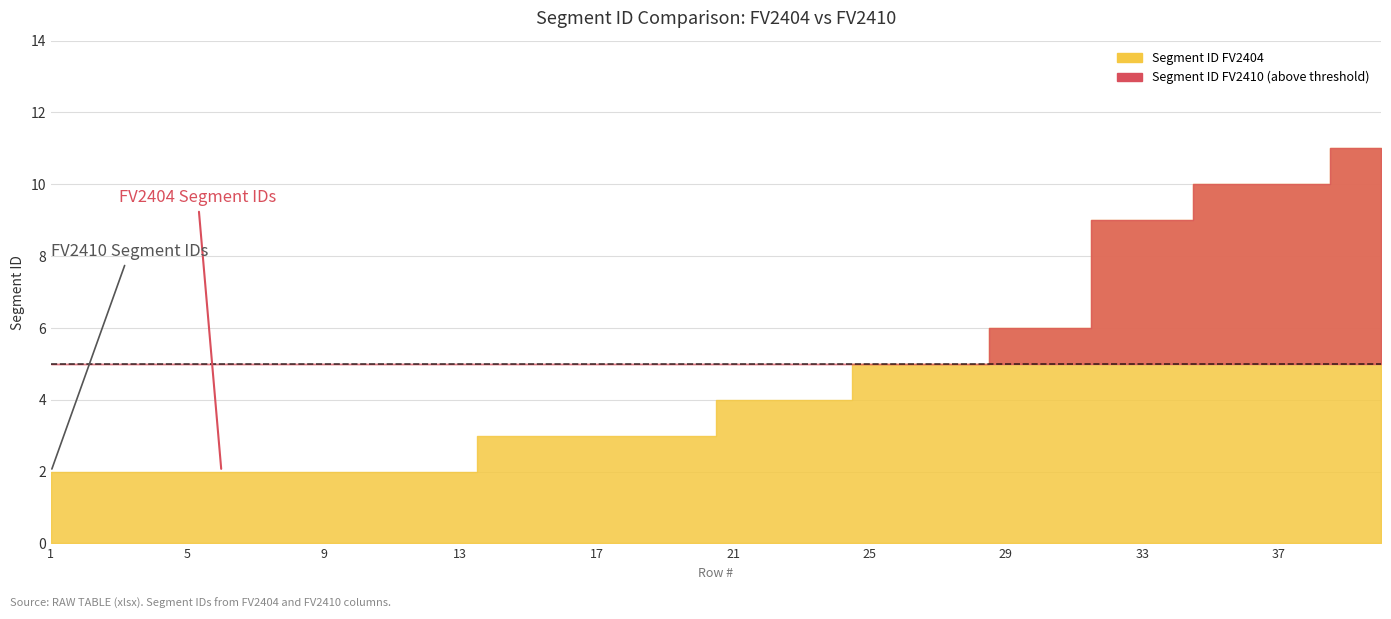

What is the sum of all Segment ID FV2410 values?

190